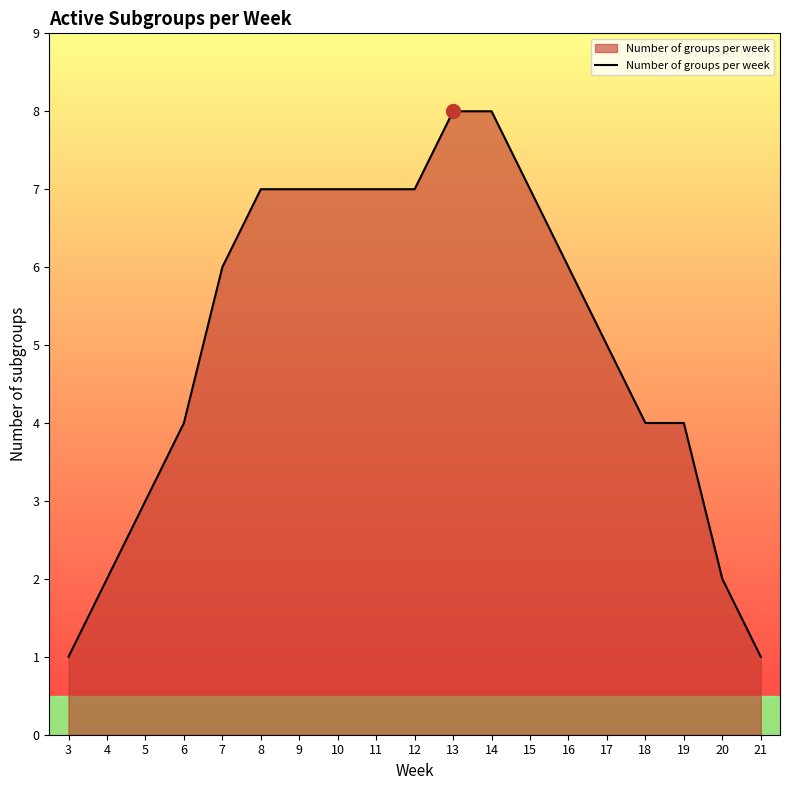

True or false: the data shows 7 at 11.

True